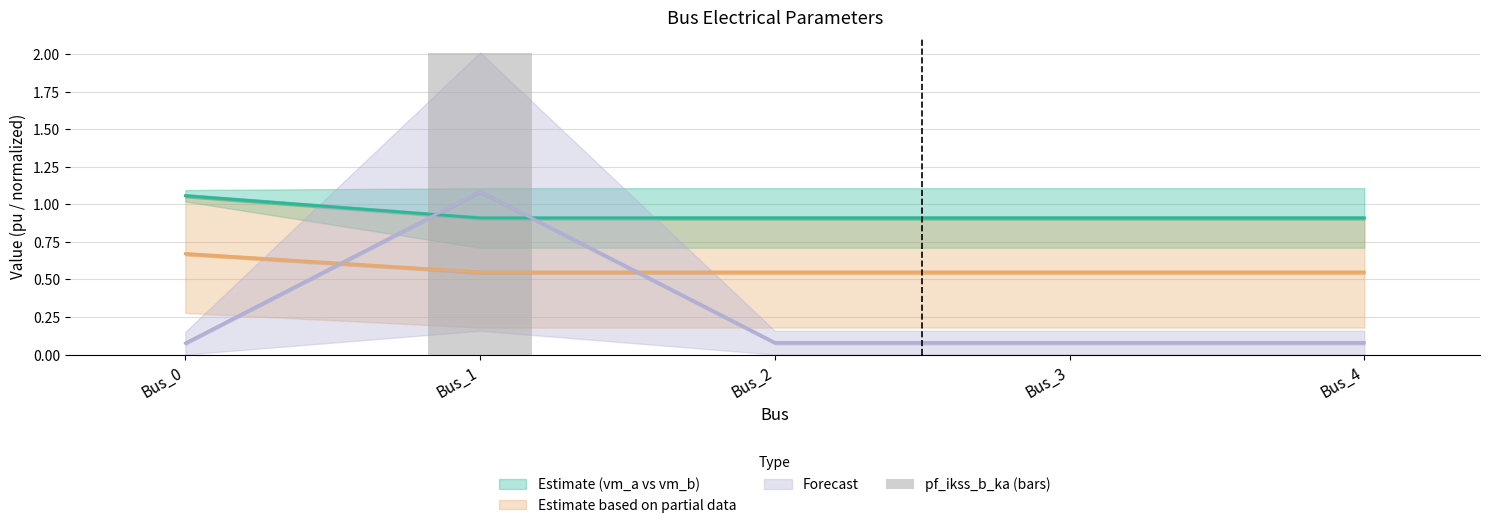

Reading right to left, list all the values displayed in this chart.

0.0	0.0	0.0	2.0	0.0